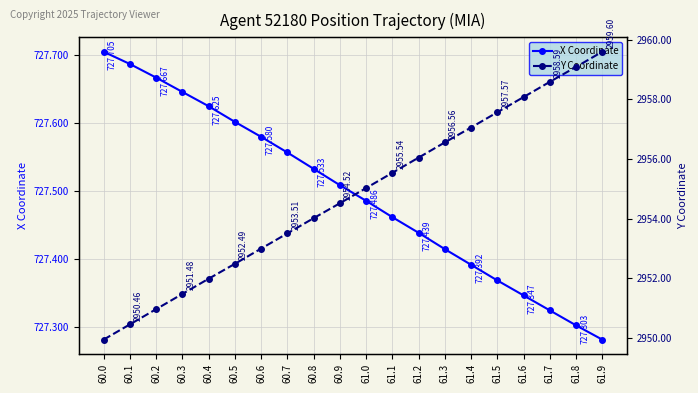

How many lines are shown in the chart?

2